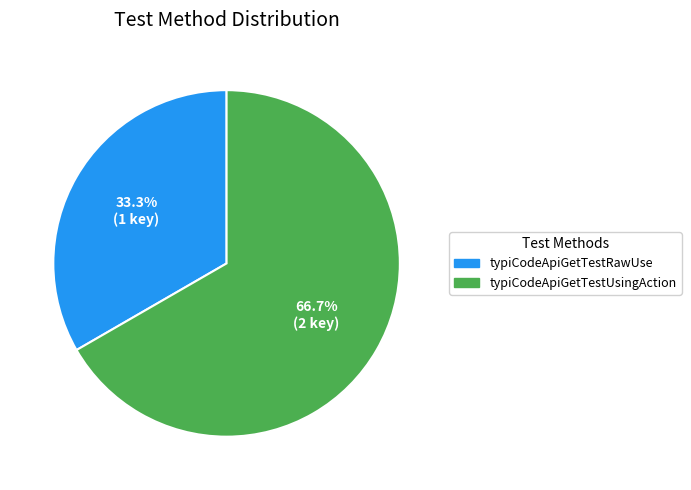

How many segments does this pie chart have?

2